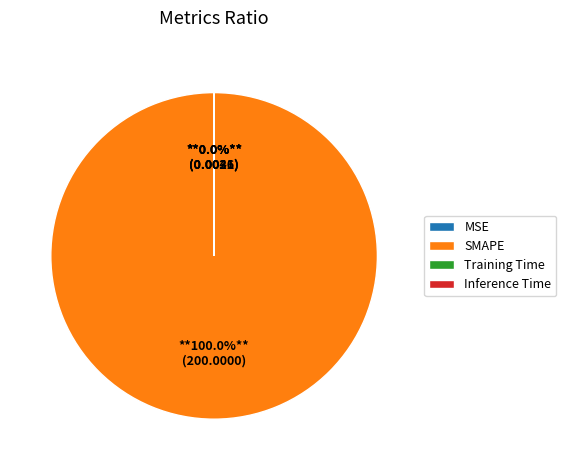

How many segments does this pie chart have?

4